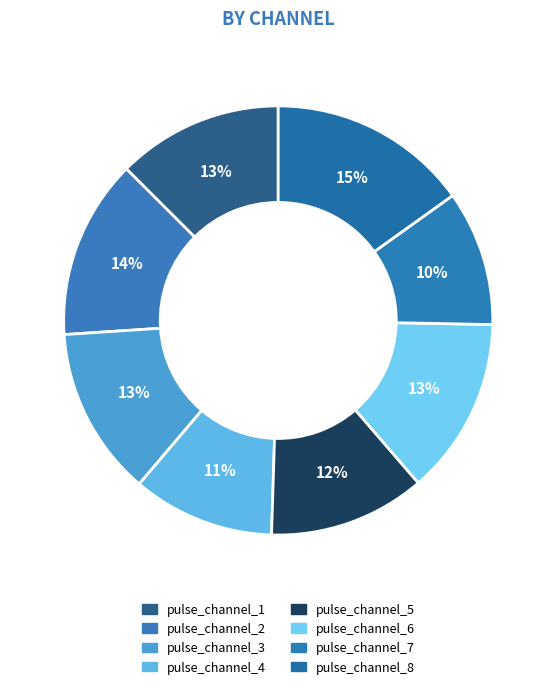

Is there any slice that represents more than half of the pie?

No